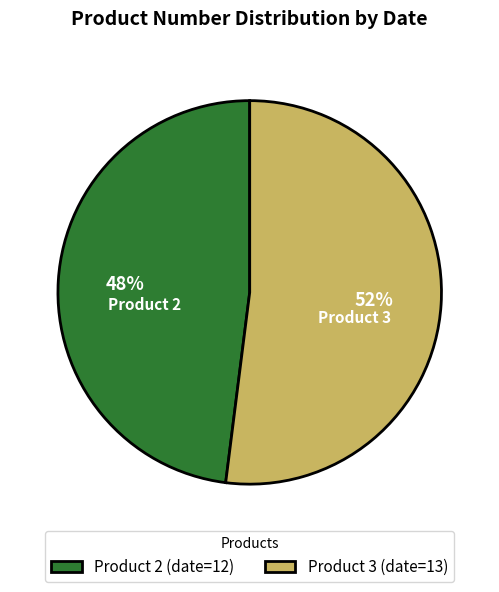

What is the largest slice in the pie chart?

Product 3